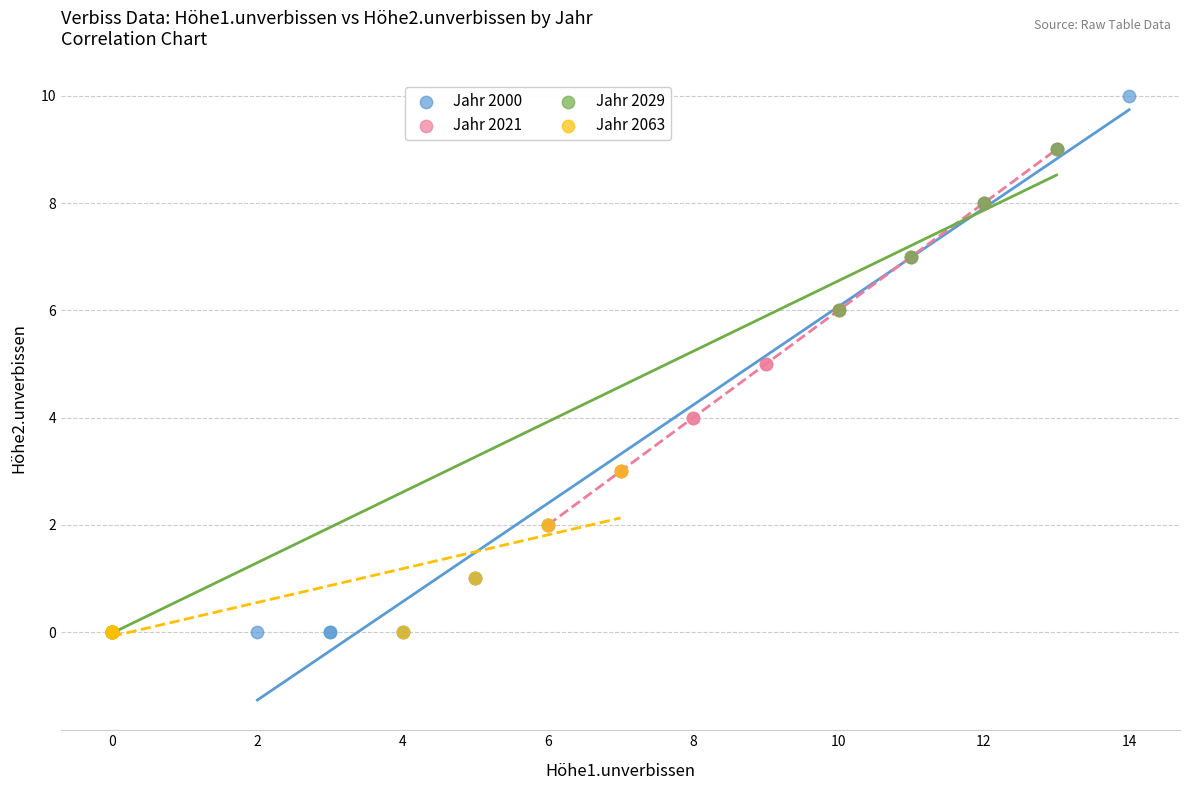

Which series reaches the maximum Y coordinate?

Jahr 2000